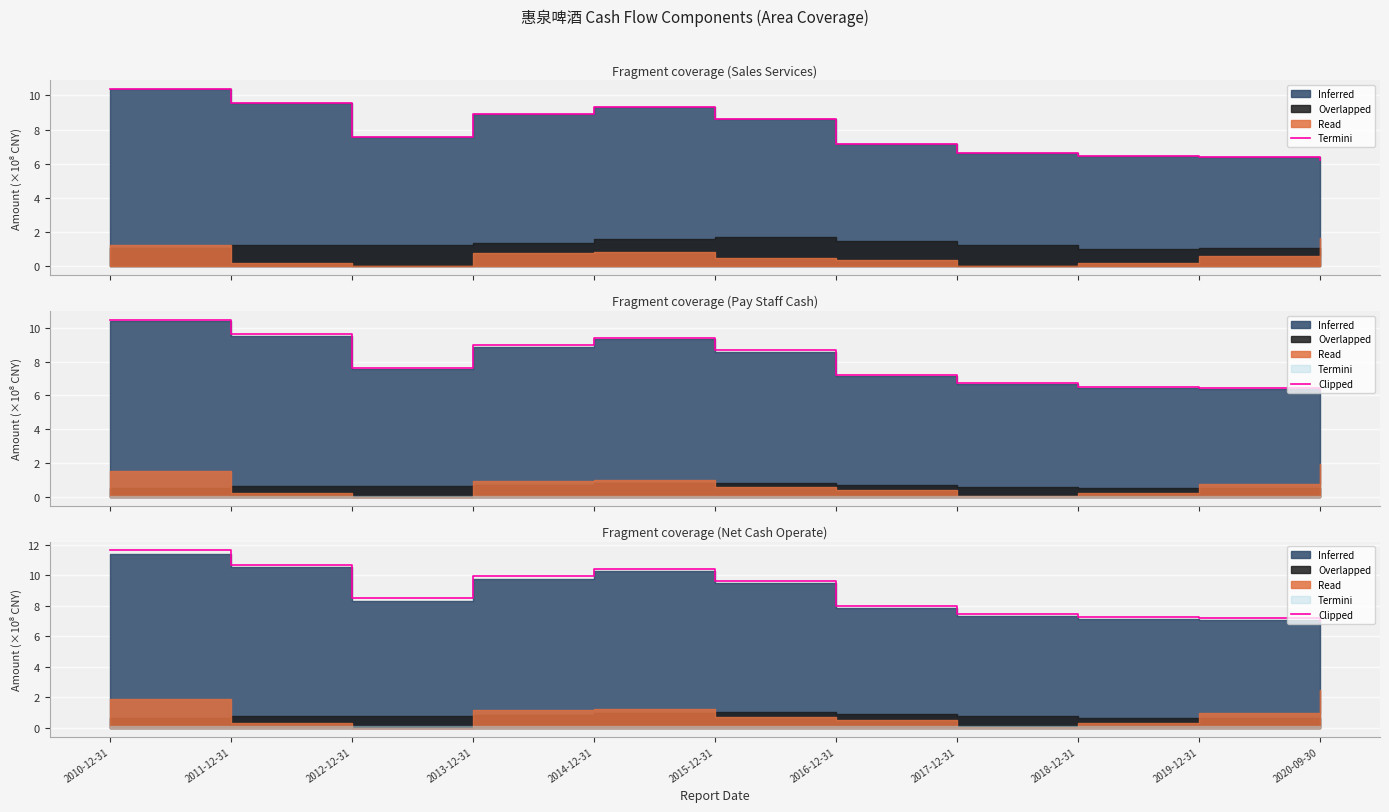

What is the average value?

8.9